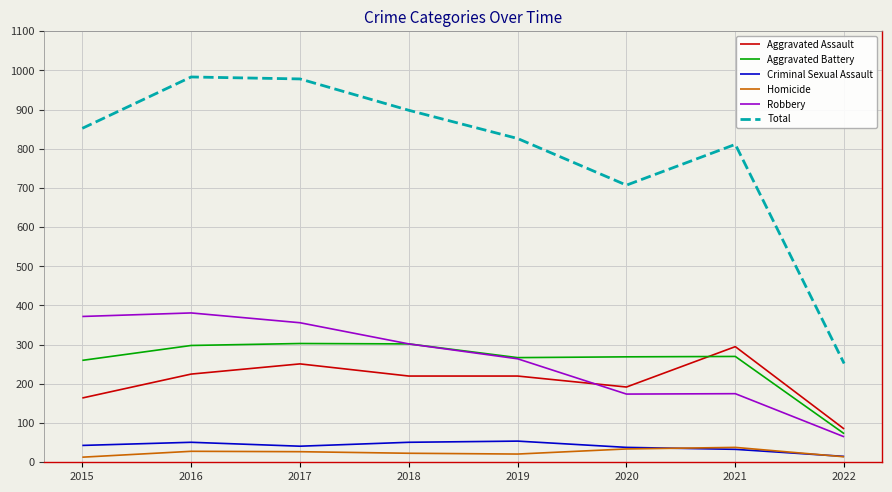

The value of Aggravated Battery at 2017 is 303. True or false?

True